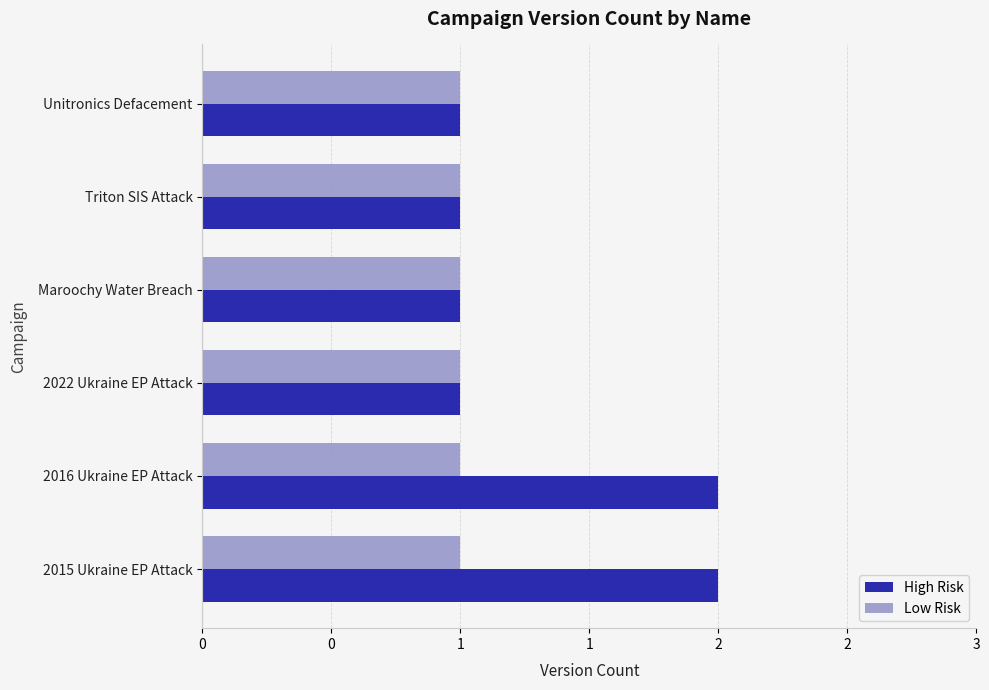

List the series in order of their overall mean, lowest first.

Low Risk, High Risk